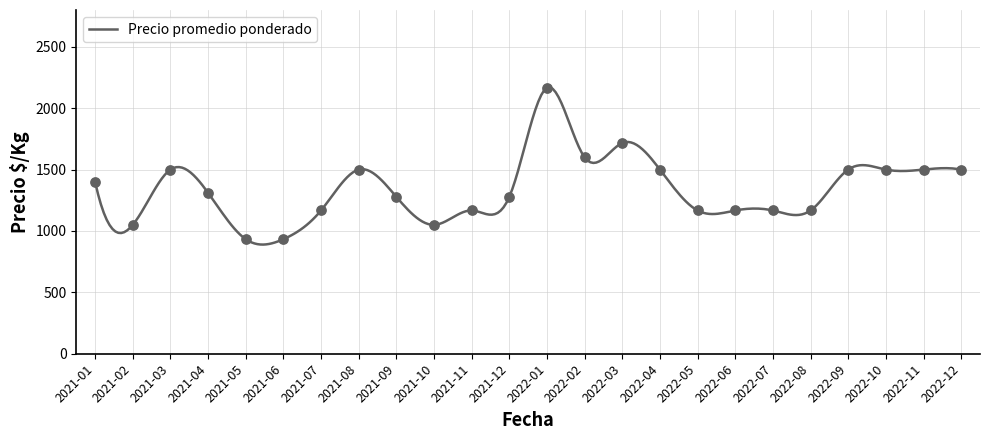

What is the difference between the maximum and minimum values?

1281.4